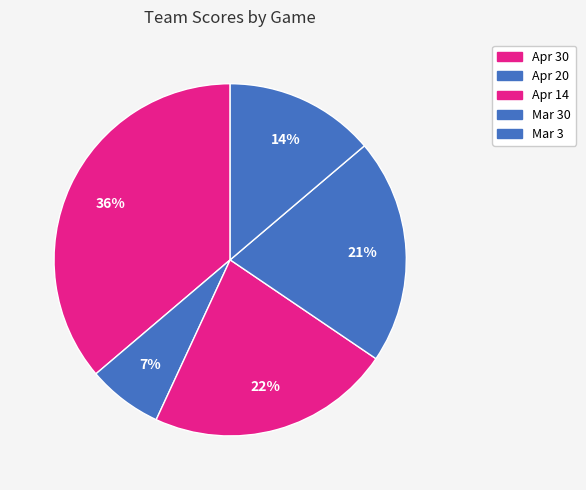

Combined, what portion of the pie is Apr 30 and Apr 20?

43.1%